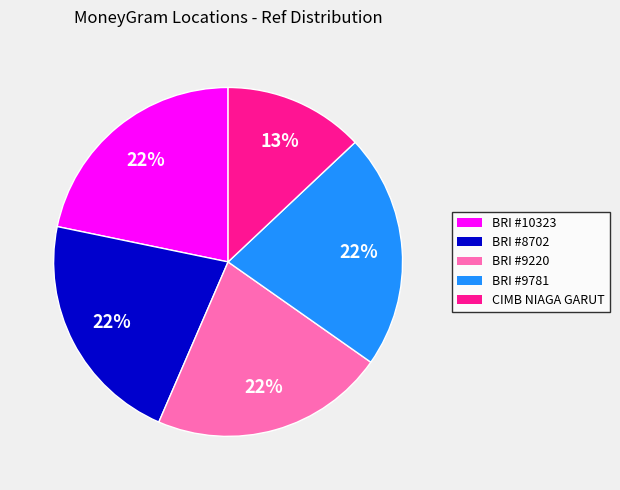

To the nearest percent, what is the average slice percentage?

20%